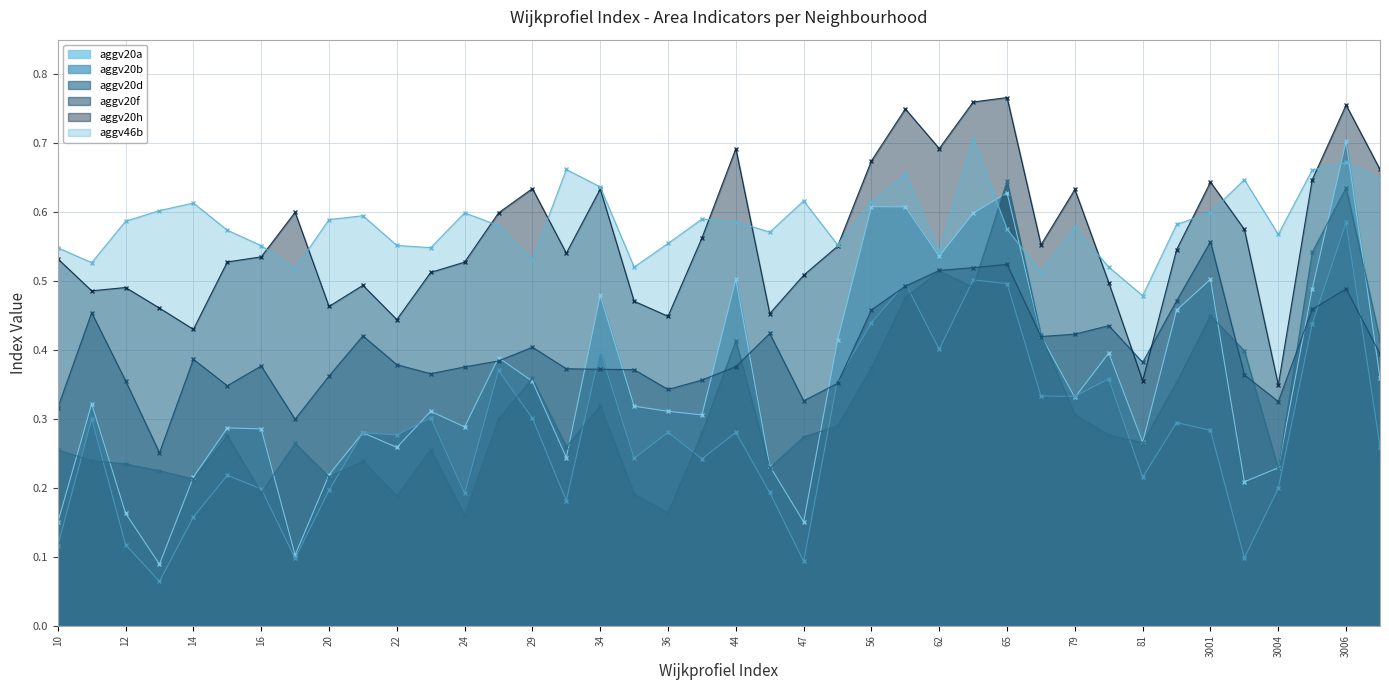

What is the approximate value of aggv20b at 31?

0.2